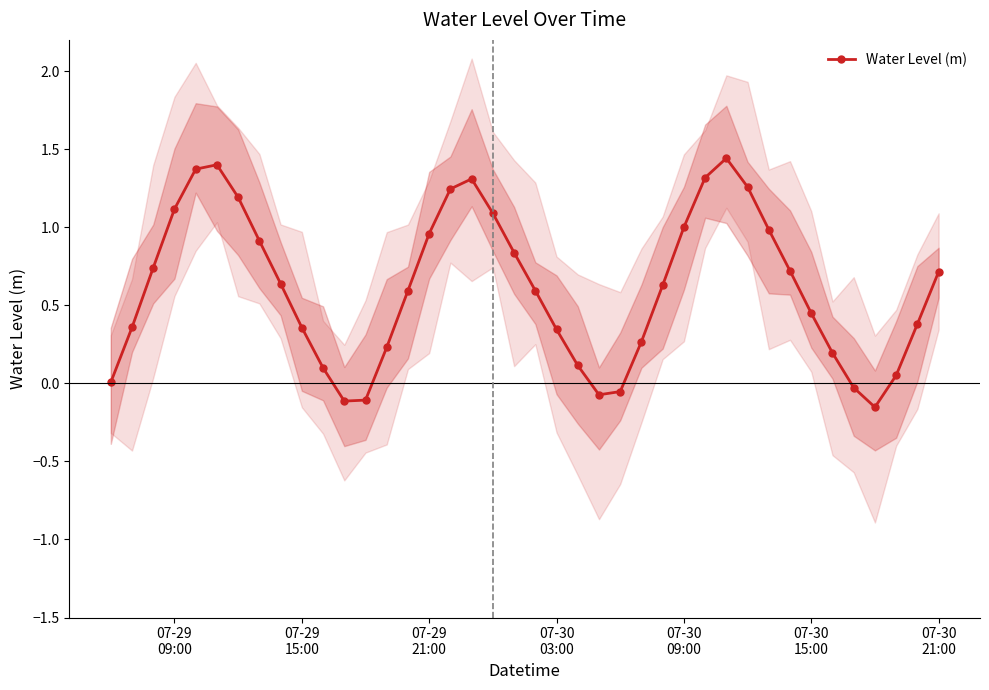

How many values are above zero?

34